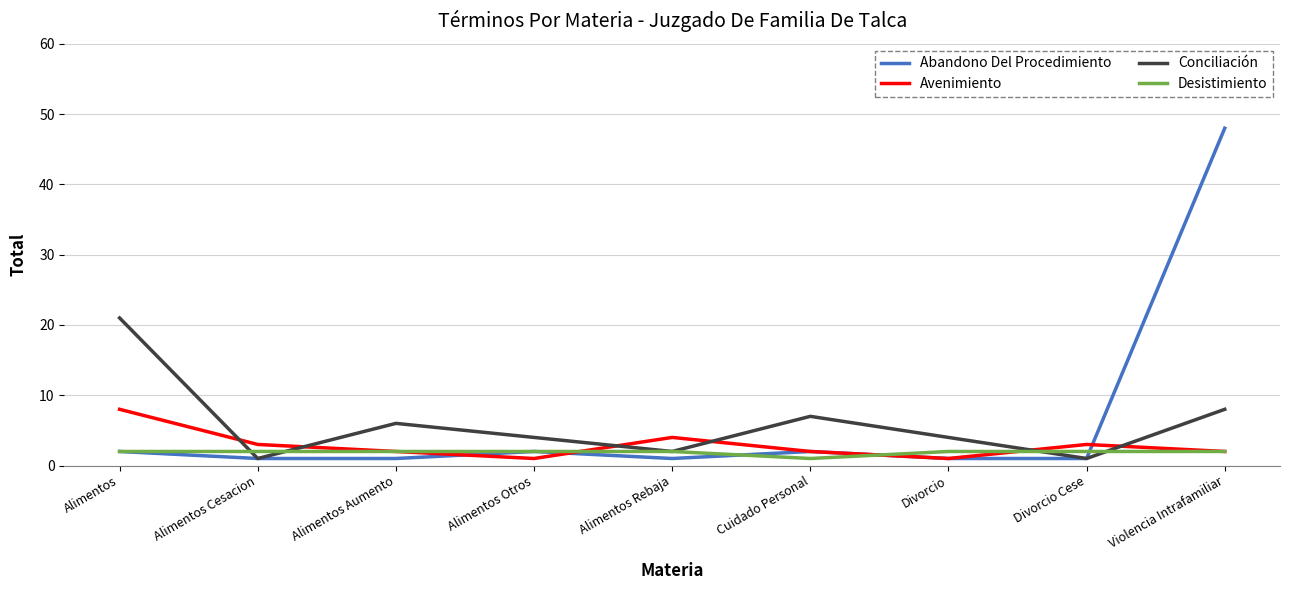

True or false: Abandono Del Procedimiento has more than 0 interior local peaks.

True